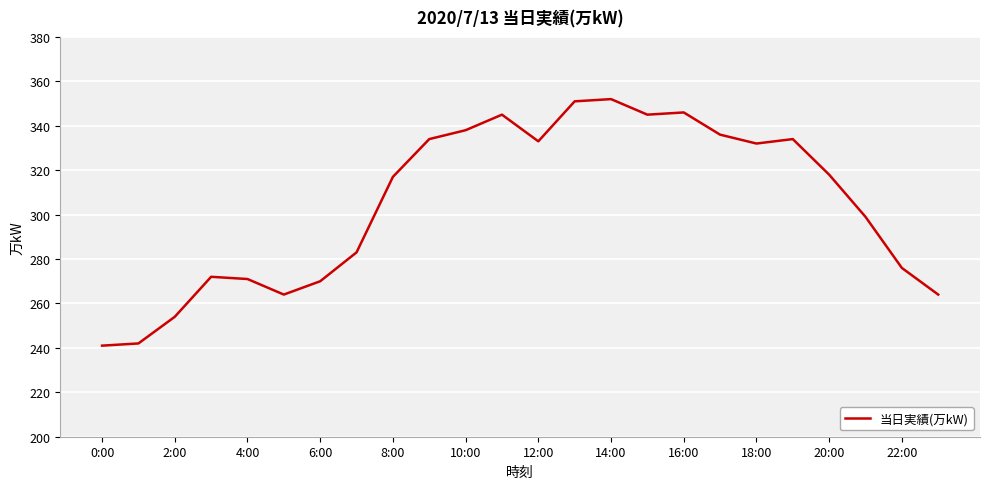

What is the difference between the maximum and minimum values?

111